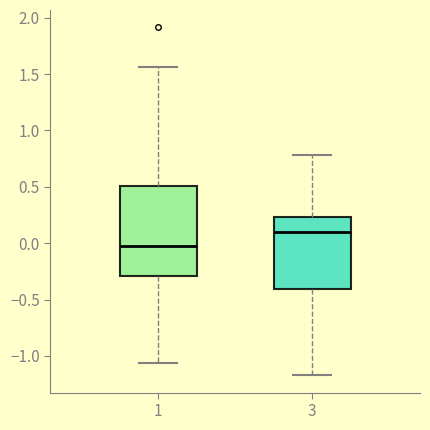

Reading left to right, read every box against the y-axis: the position of its median line, the range the box covers, and the ends of its whiskers. The values are not printed on the chart, so give them approximately, as read against the axis.

1: median -0.05, box -0.30 to 0.50, whiskers -1.05 to 1.55
3: median 0.10, box -0.40 to 0.25, whiskers -1.15 to 0.80